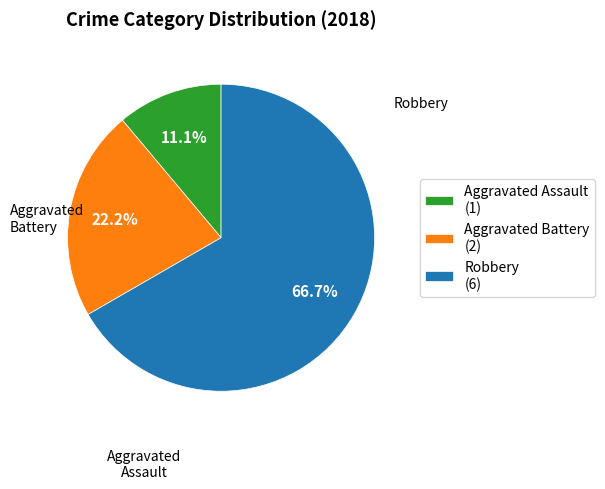

To the nearest percent, what is the difference between the largest and smallest slice percentages?

56%